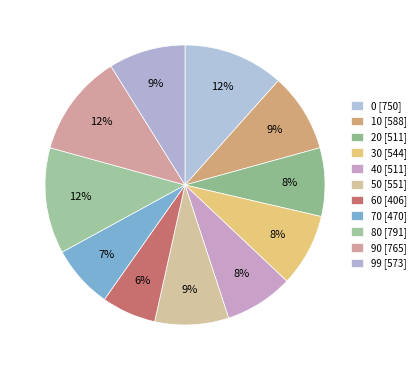

Does 90 account for over 50% of the chart?

No